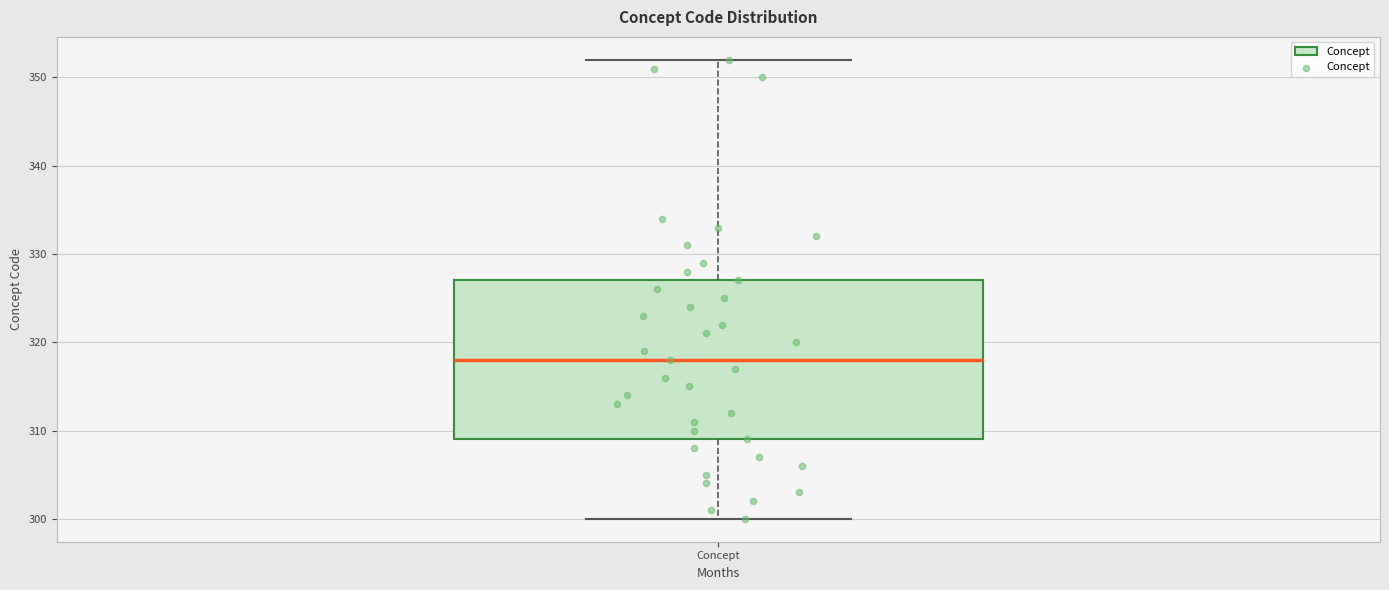

Transcribe this box plot: give where the median line is, the range the box spans, and where the two whiskers end, as read against the y-axis. The values are not printed on the chart, so give them approximately, as read against the axis.

median 318, box 309 to 327, whiskers 300 to 352